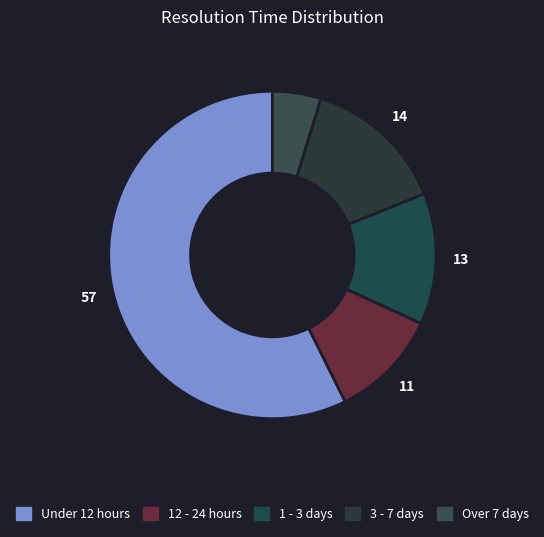

How many slices are in this pie chart?

5